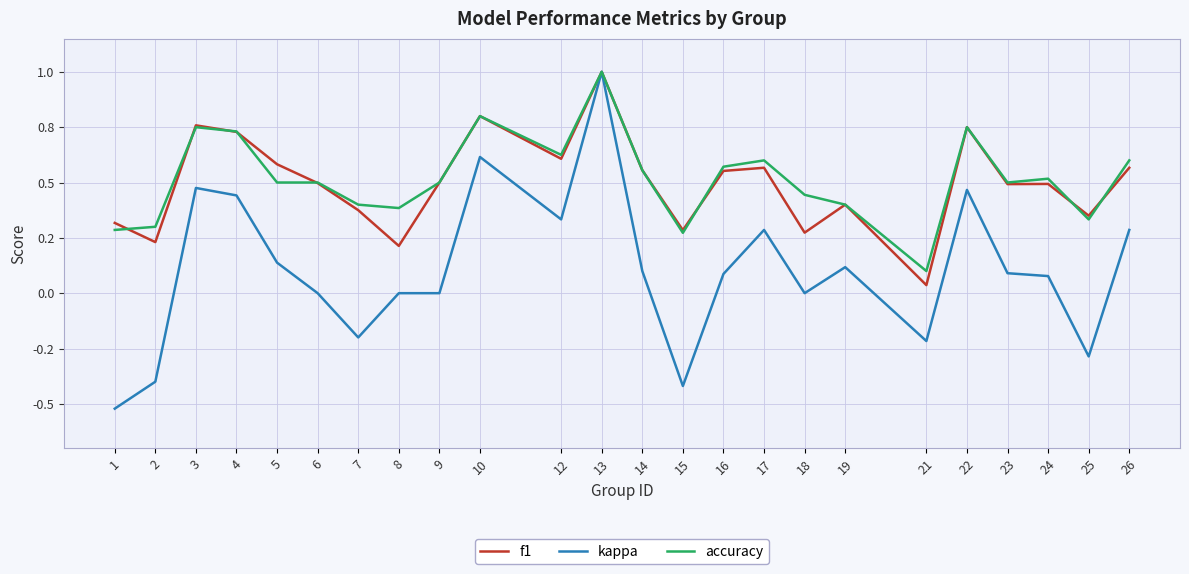

What are all the series names shown in the legend?

f1, kappa, accuracy